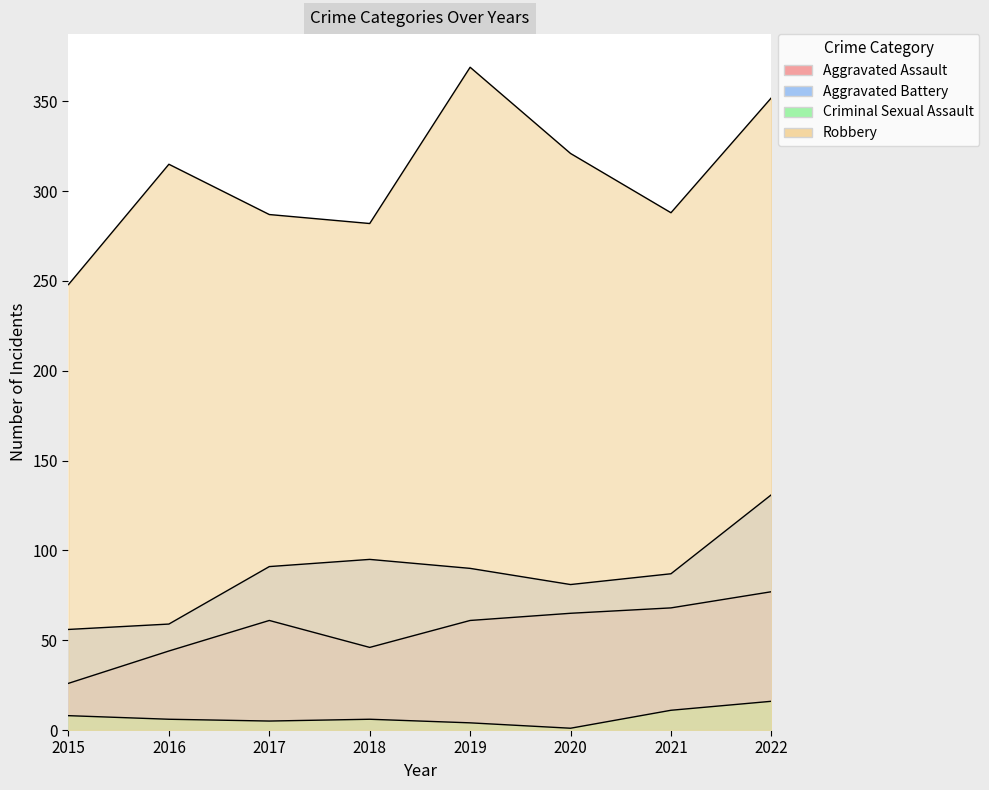

What is the smallest value displayed?

1